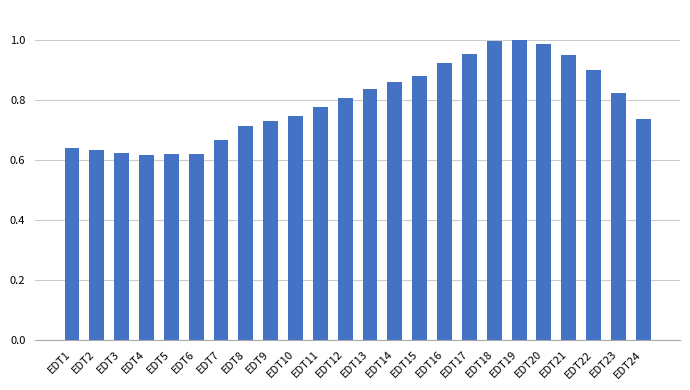

What is the difference between the values at EDT4 and EDT12?

0.2